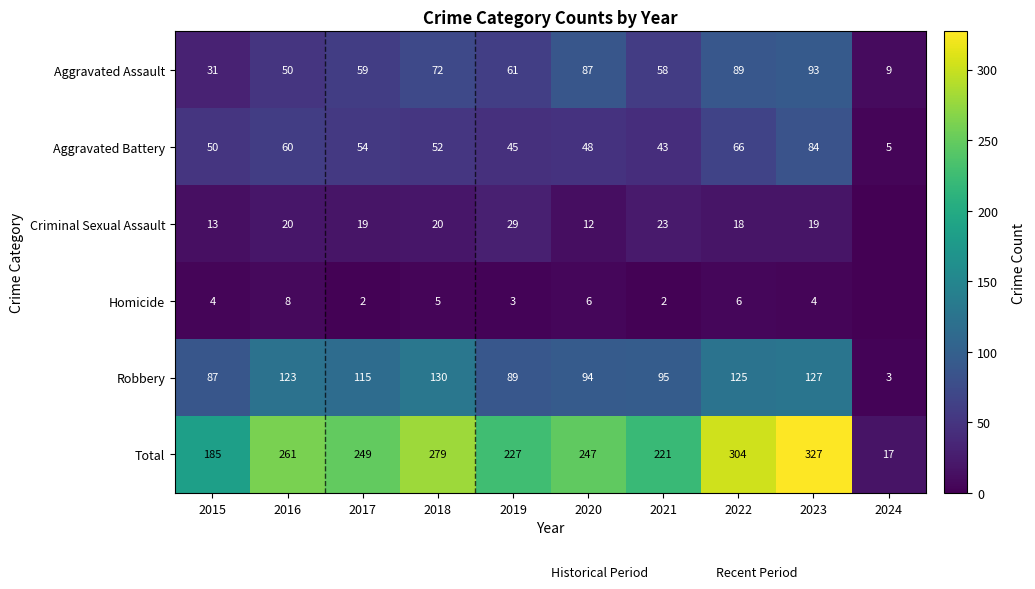

Rank the series at 2023 from highest to lowest value.

Total, Robbery, Aggravated Assault, Aggravated Battery, Criminal Sexual Assault, Homicide